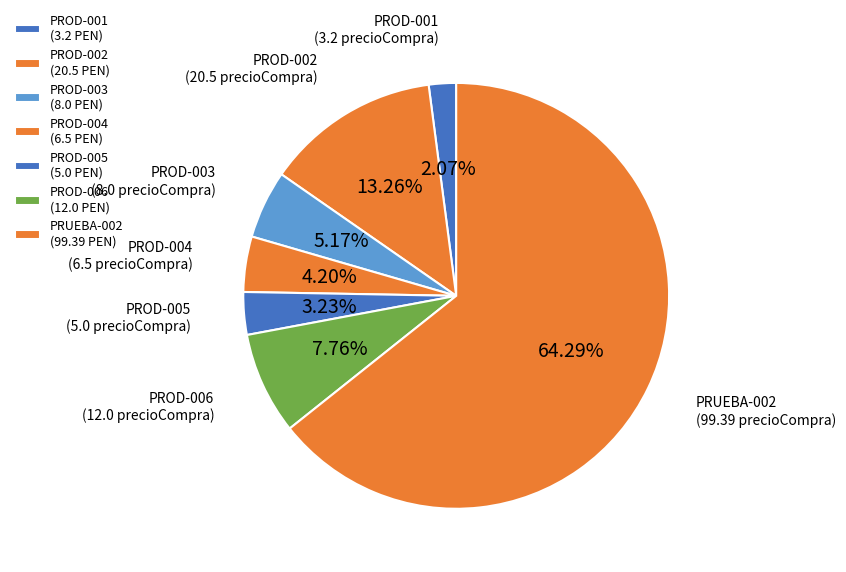

Is it true that PRUEBA-002 is 78% of the pie?

False